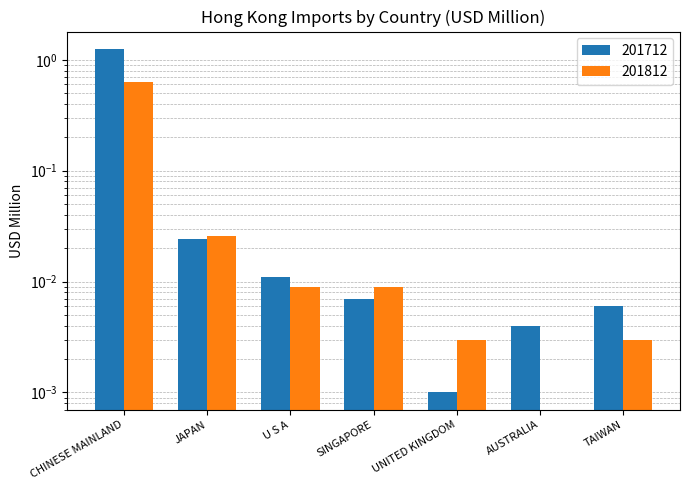

Reading left to right, transcribe all the data shown in this chart.

201712: 1.3	0.0	0.0	0.0	0.0	0.0	0.0
201812: 0.6	0.0	0.0	0.0	0.0	0.0	0.0